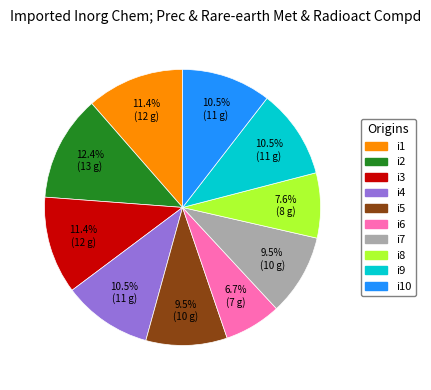

To the nearest percent, what is the average slice percentage?

10%